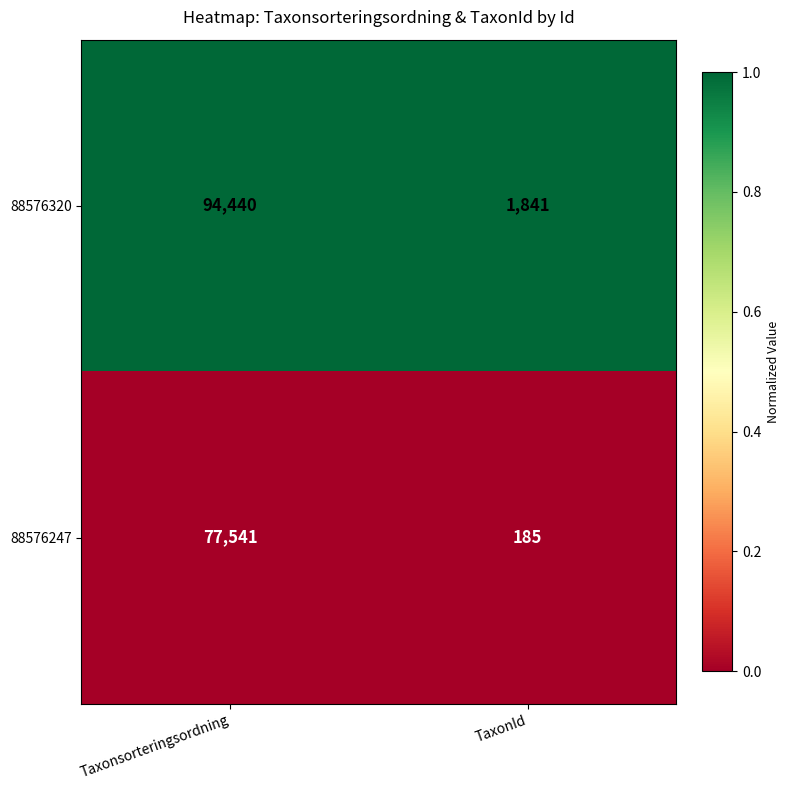

At which label is 88576320 closest to 48140?

TaxonId